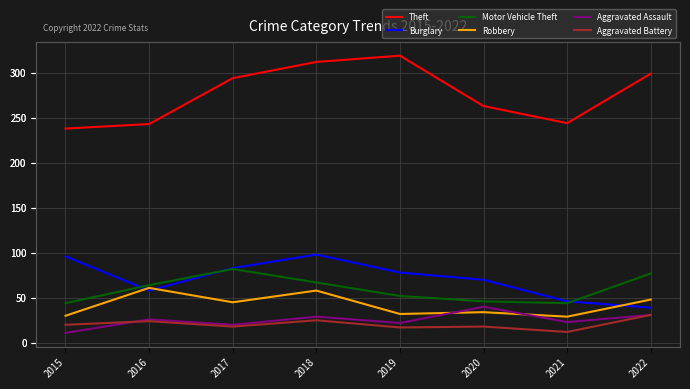

Which series changed the most between 2016 and 2018?

Theft